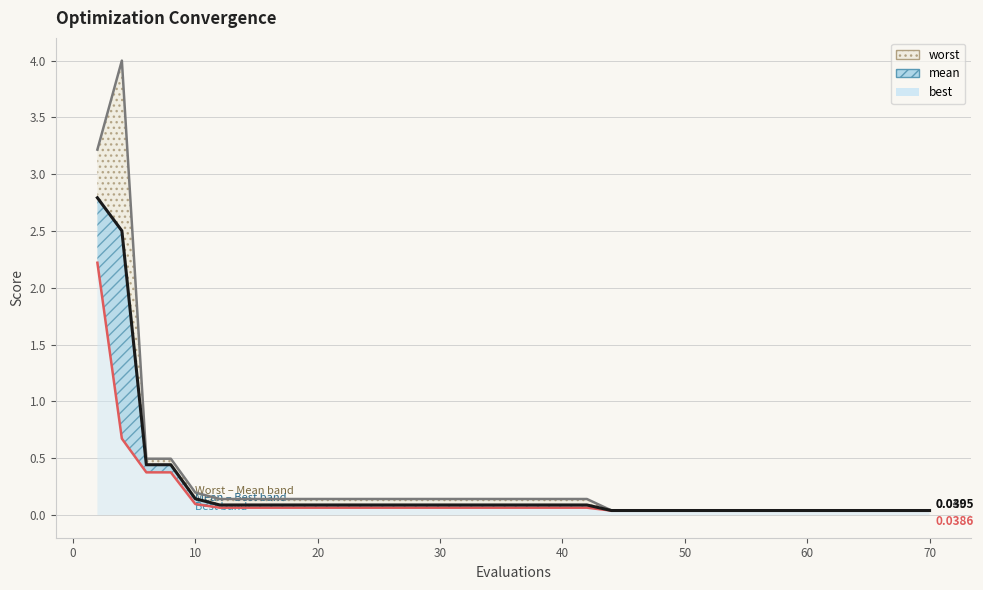

List the series in order of their overall mean, highest first.

worst, mean, best